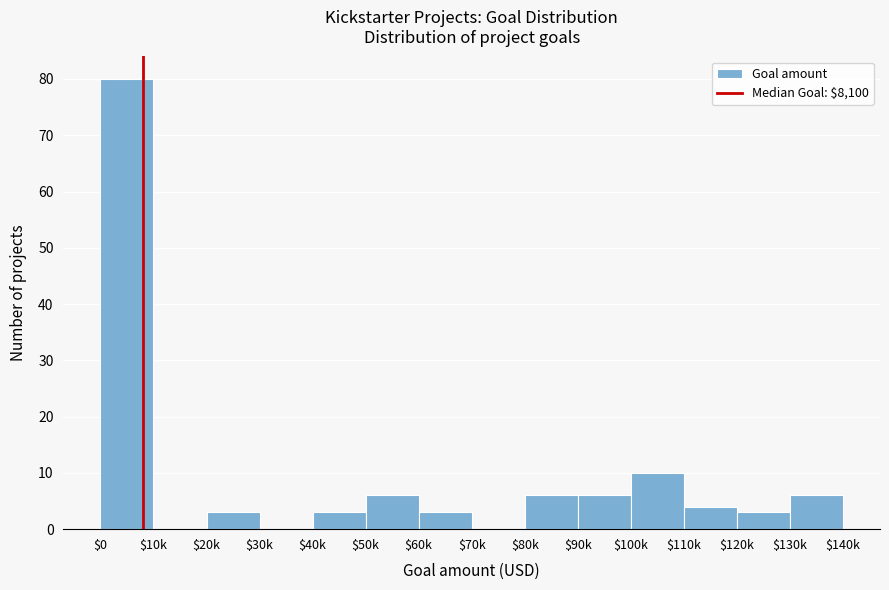

Which label corresponds to the largest value in the chart?

$0